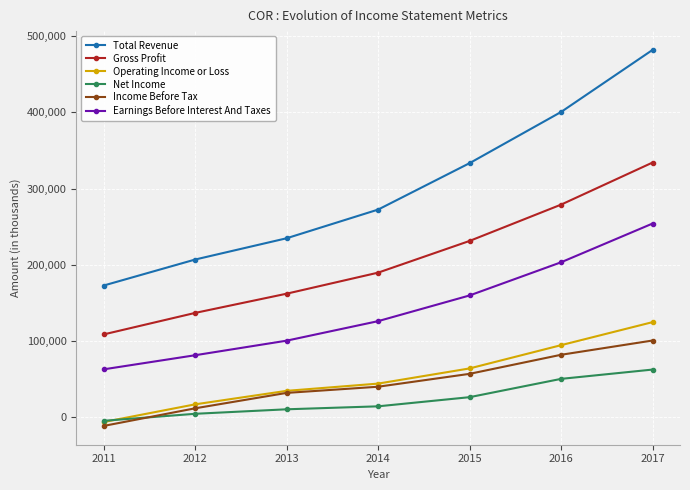

True or false: Operating Income or Loss has more than 2 interior local peaks.

False